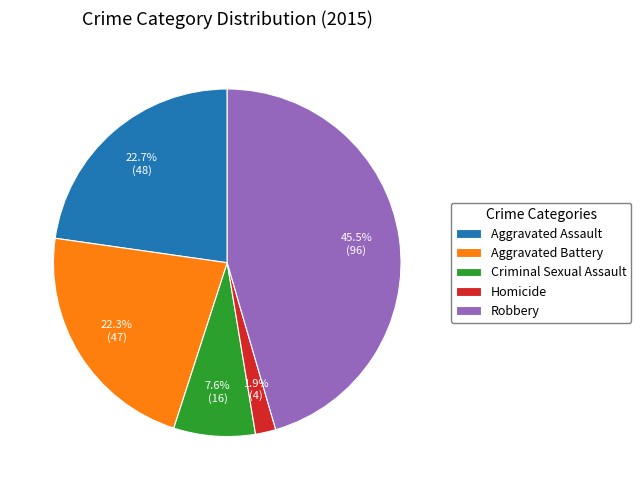

To the nearest percent, what is the difference between the largest and smallest slice percentages?

44%